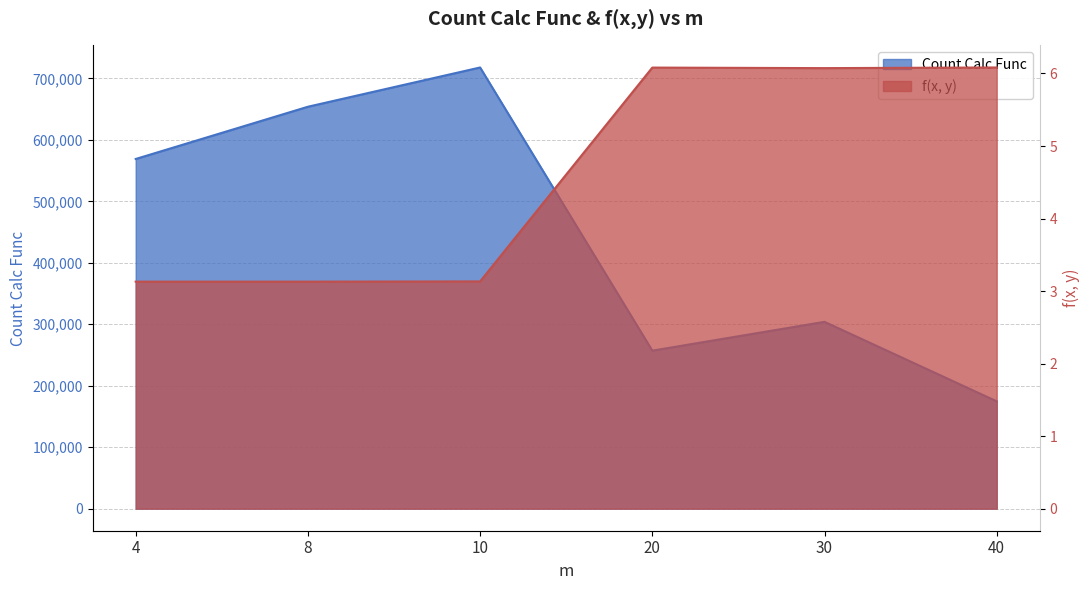

In f(x, y), how many points are lower than both neighbors (excluding endpoints)?

1